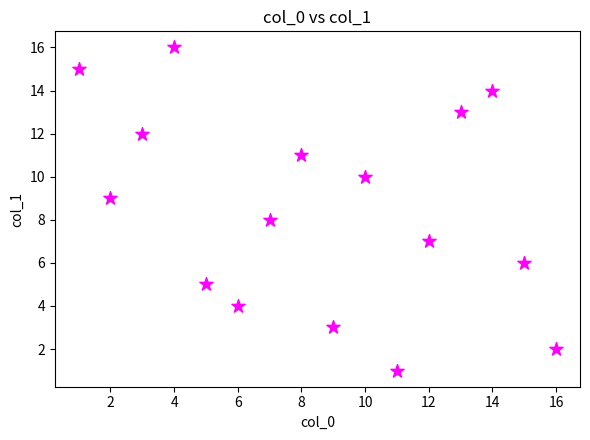

What is the range of Y values (max minus min)?

15